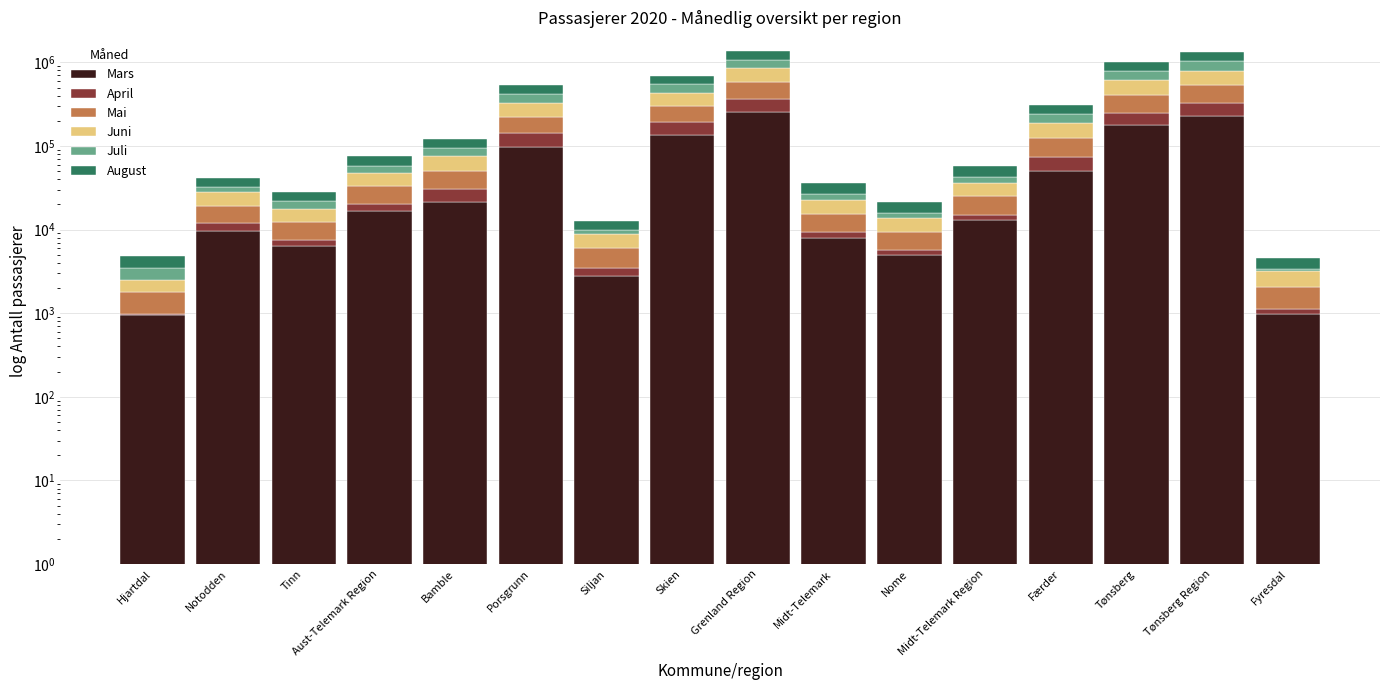

Between Tinn and Tønsberg, which series saw the biggest shift?

August